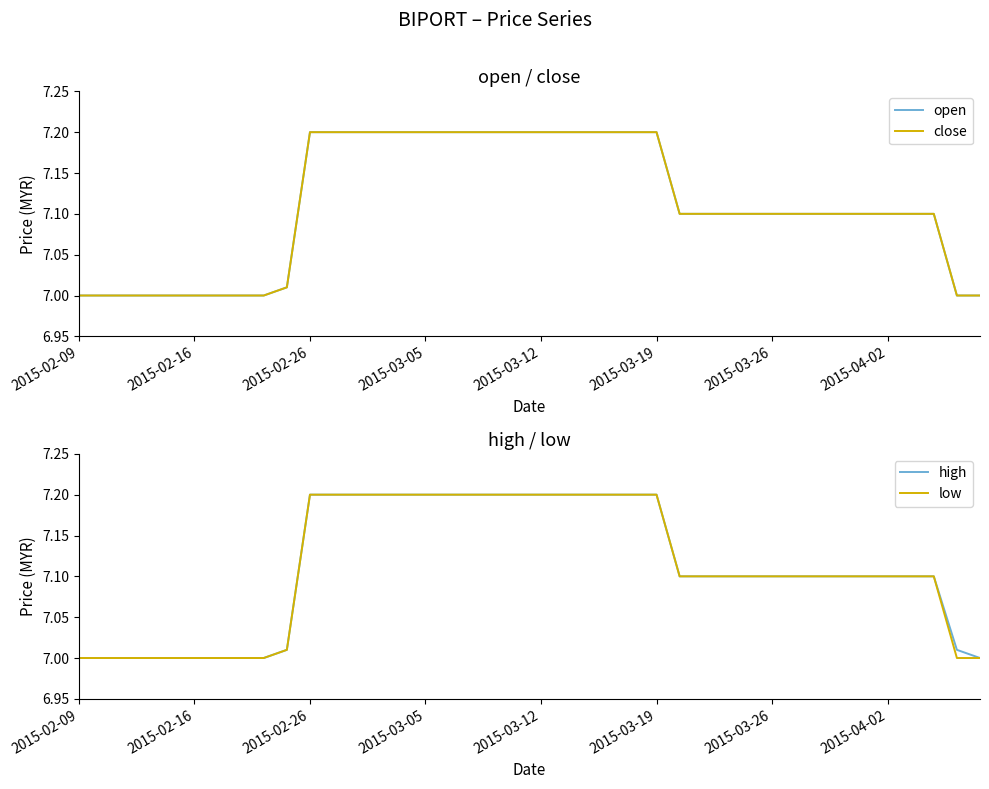

What is the sum of the high values at 14 and 20?

14.4